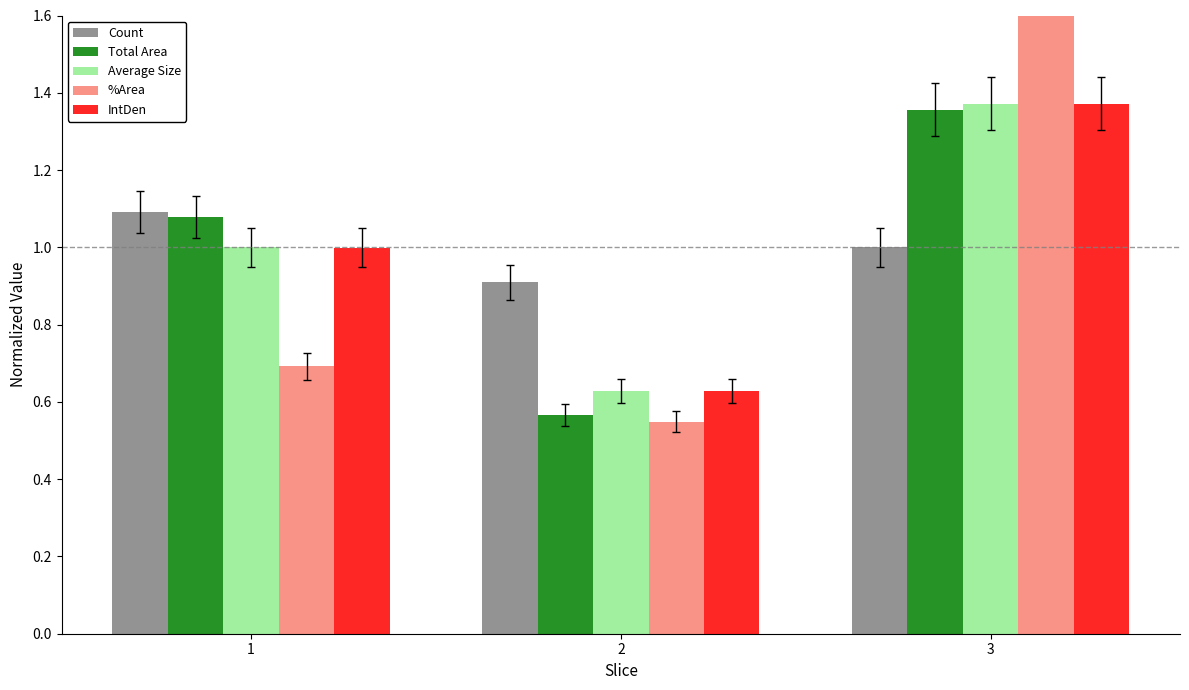

Is it true that Average Size equals 0.6 at 2?

True